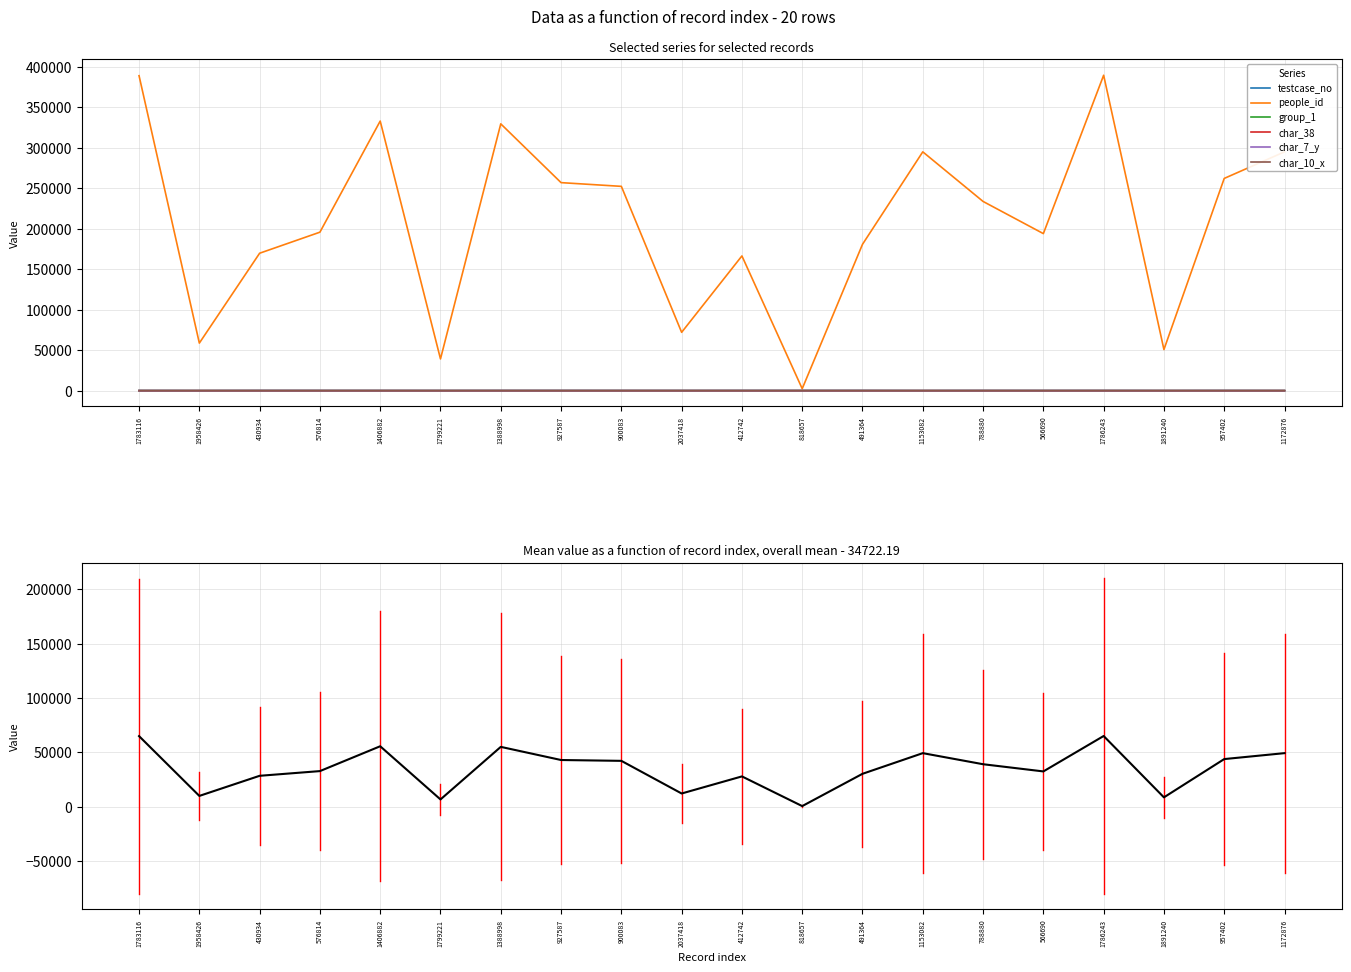

Count the number of categories in the chart.

20